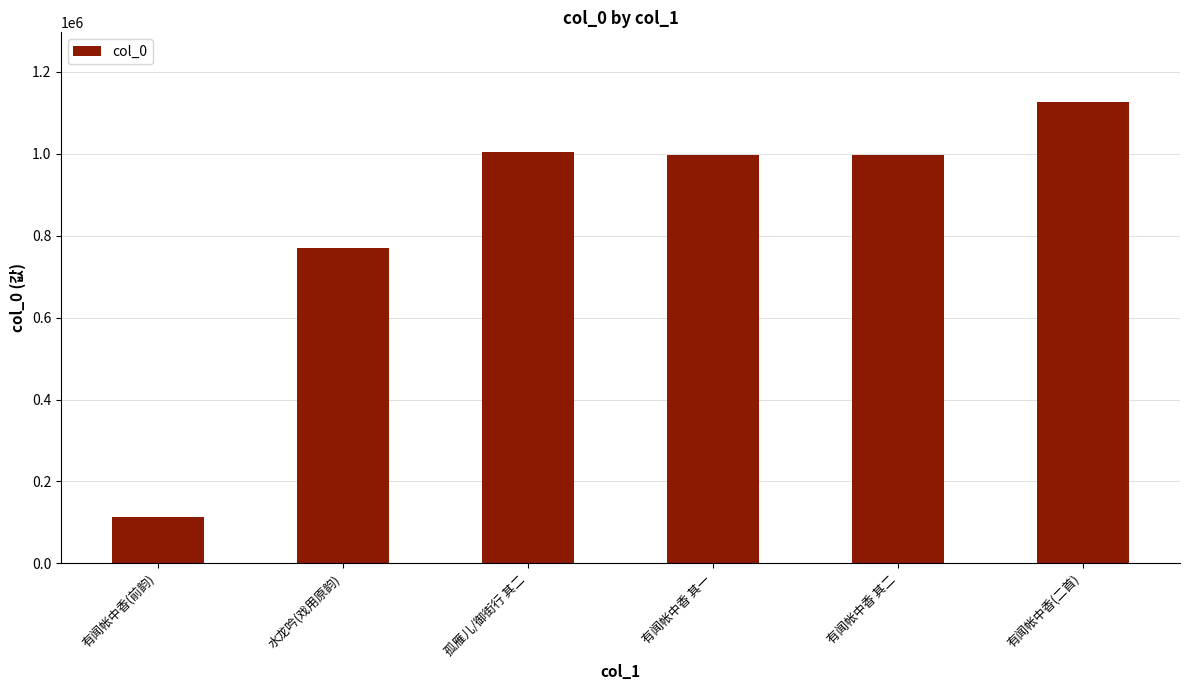

Where is the data nearest to the value 620582?

水龙吟(戏用原韵)